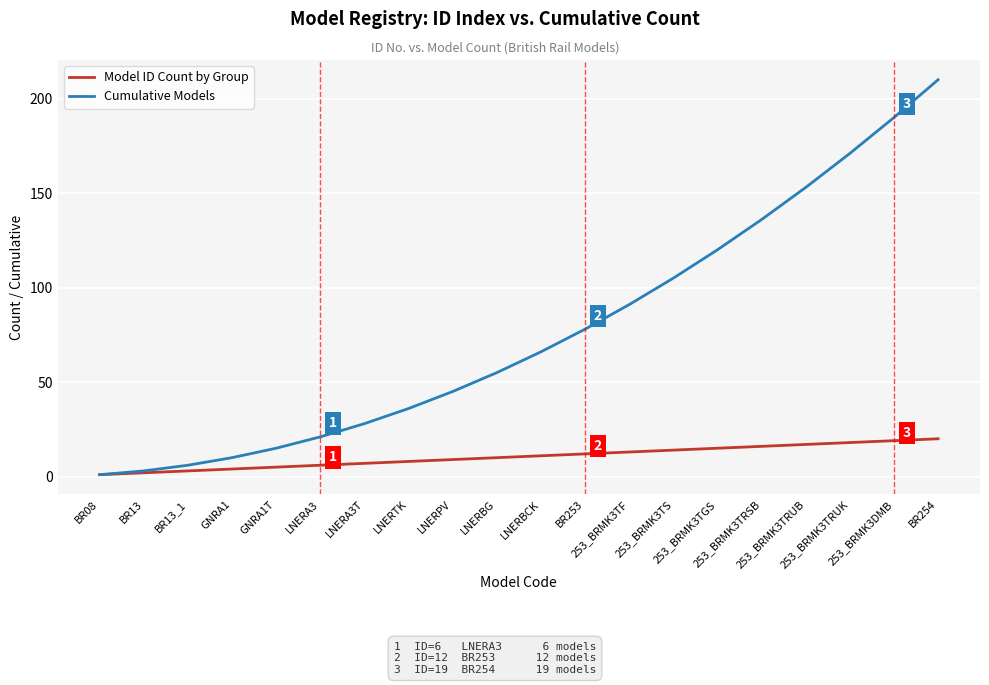

Does the chart display data point markers on the line(s)?

No